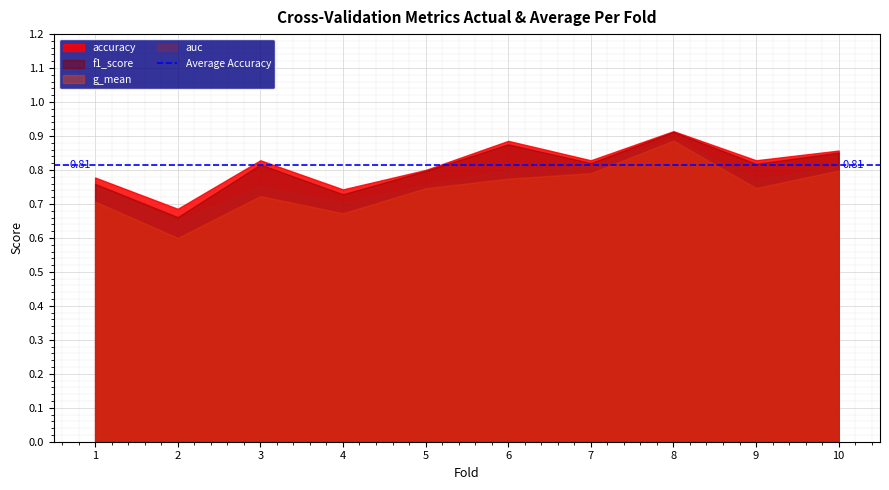

Which label corresponds to the largest value in the chart?

8